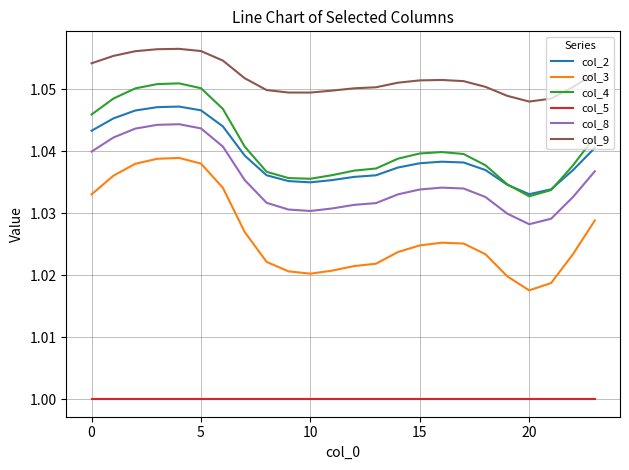

Which series has the widest spread of values?

col_3